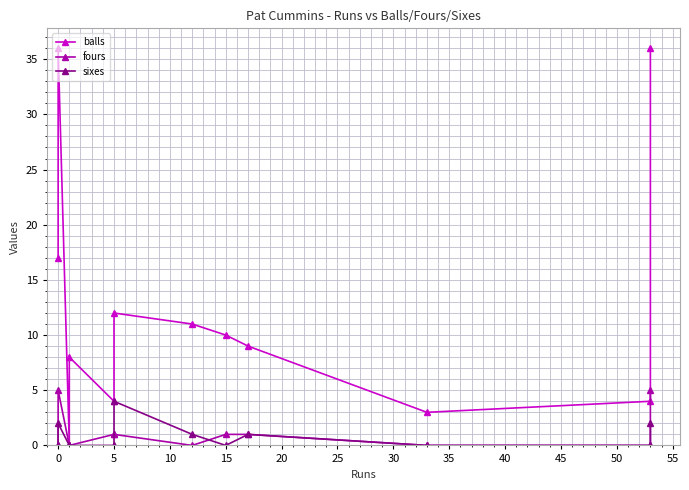

What is the difference between the maximum and second lowest values in the fours series?

5